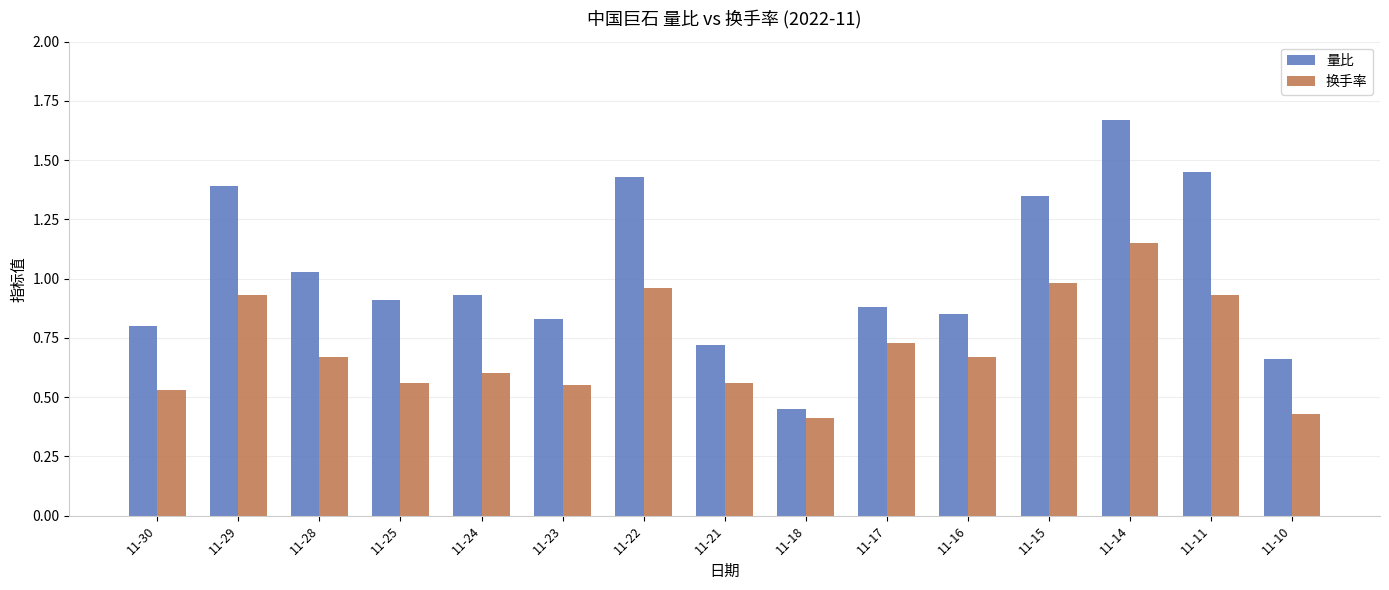

The 量比 series shows 0.8 at 11-23. True or false?

True